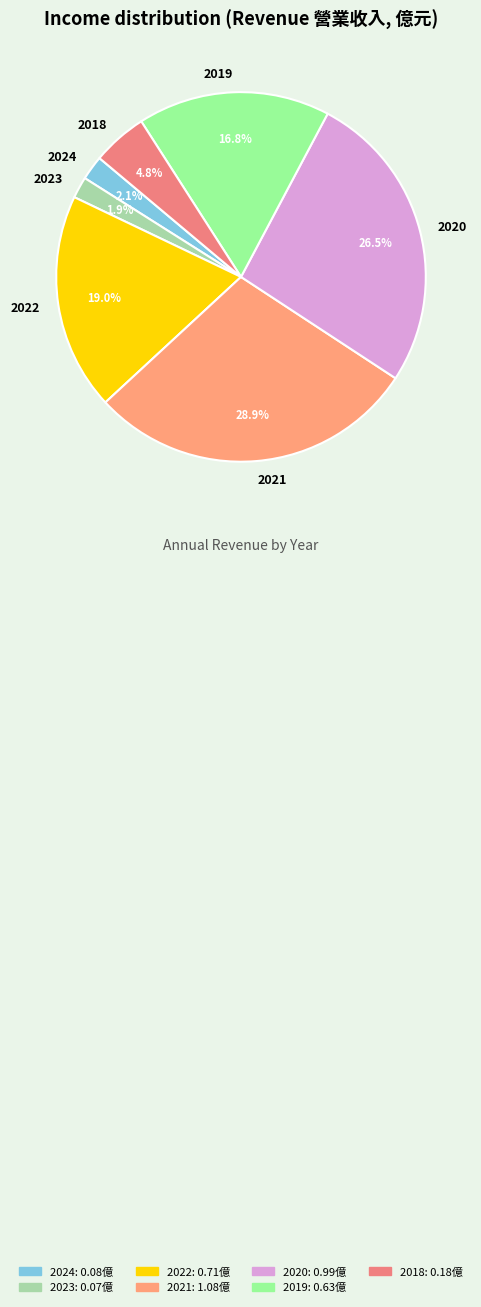

The 2019 slice represents 4% of the pie. True or false?

False